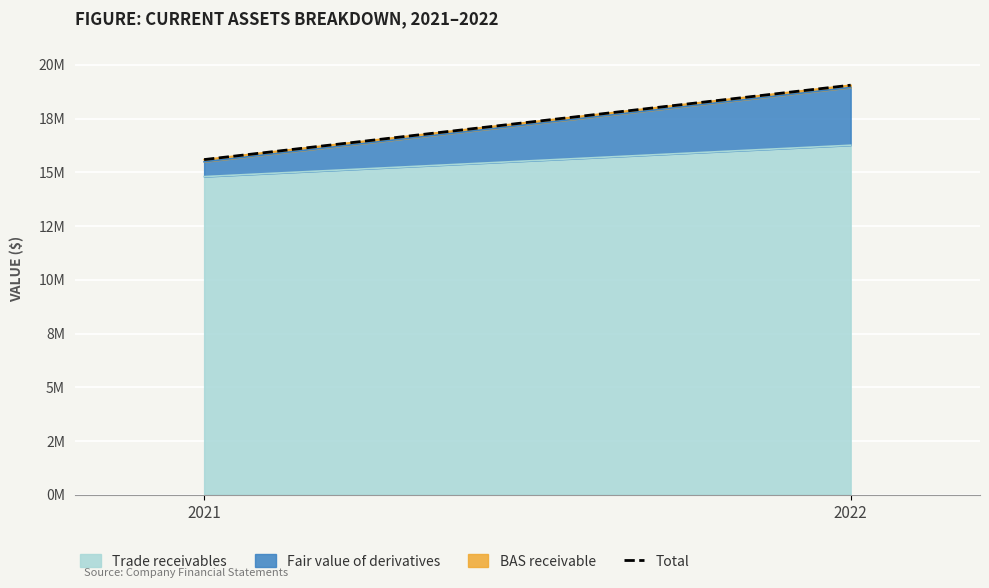

List the labels in order of value, largest first.

2022, 2021